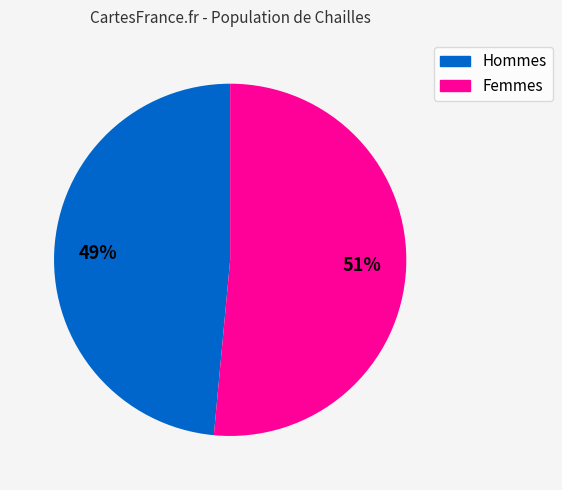

The Hommes slice represents 56% of the pie. True or false?

False